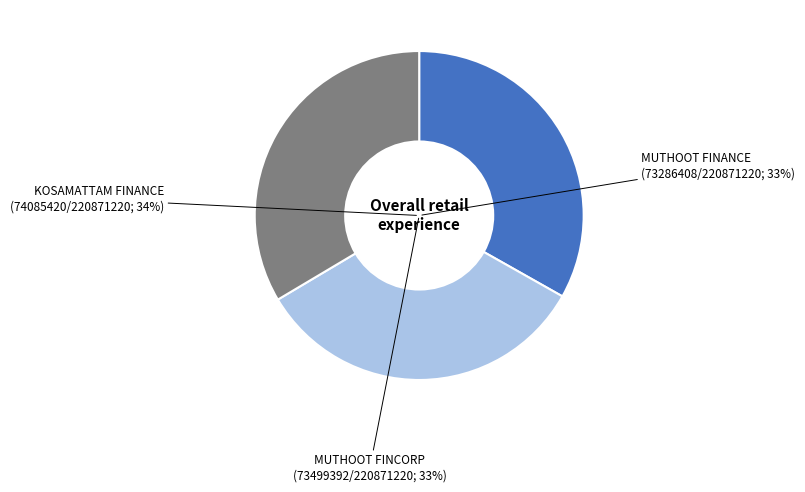

What portion of the pie excludes KOSAMATTAM FINANCE LIMITED - #617 - BUDI?

66.5%